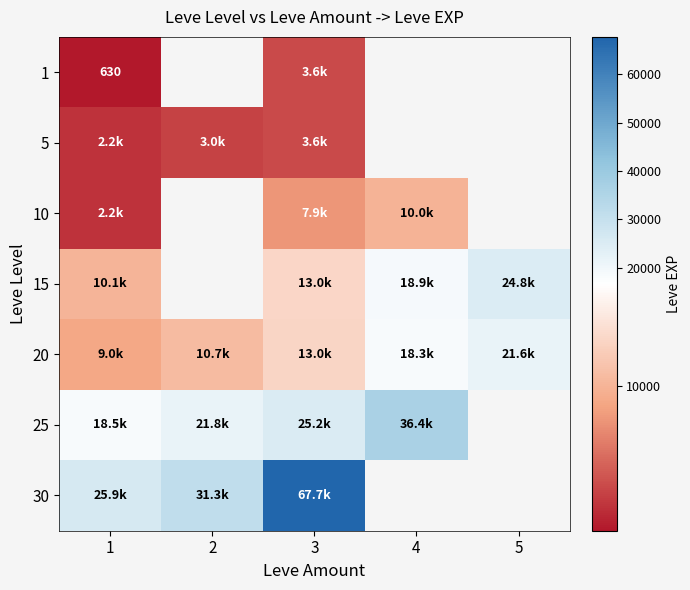

Where is 25 nearest to the value 27440?

3